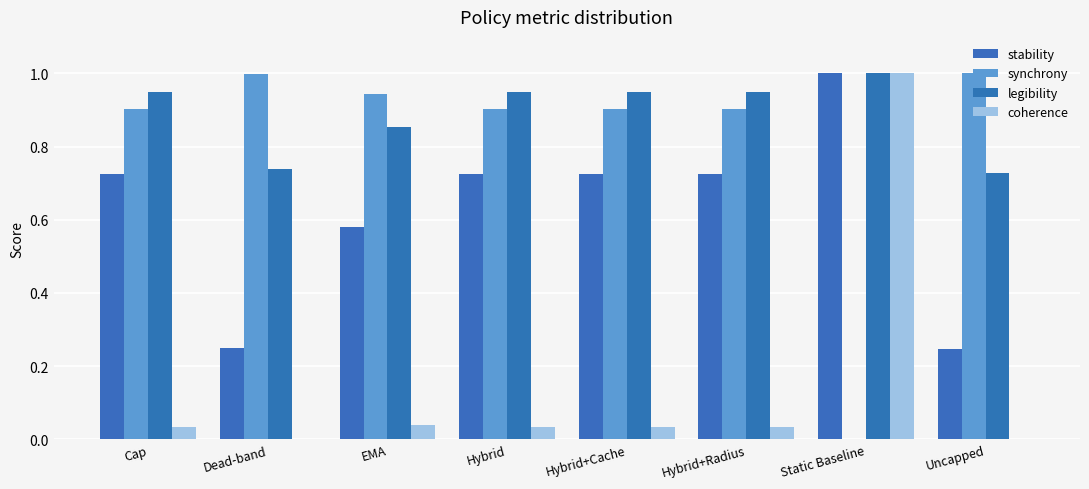

Are the bars horizontal?

No